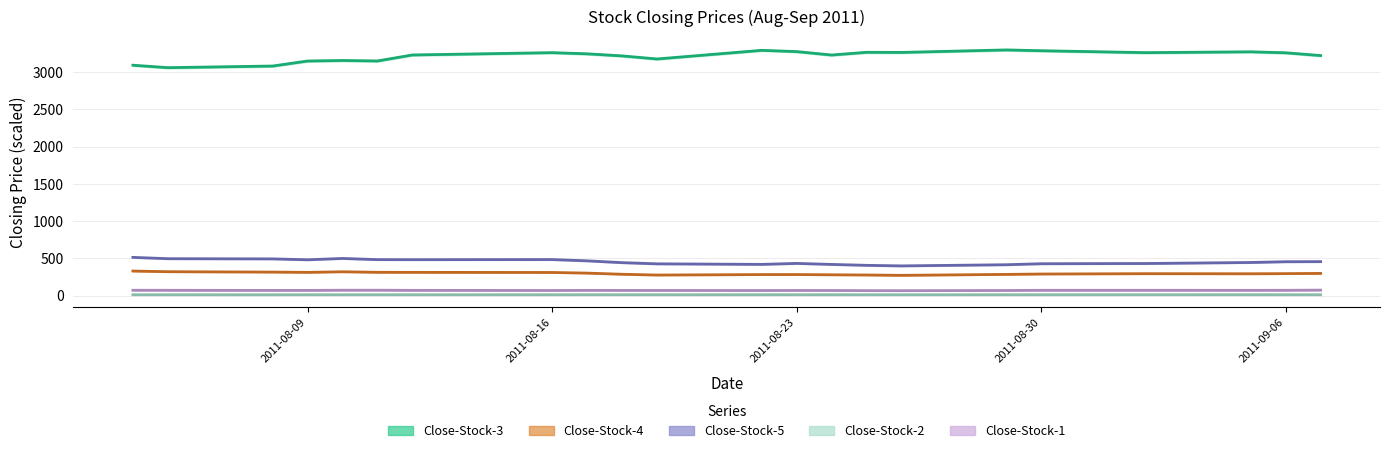

What is the maximum value for Close-Stock-5?

514.4